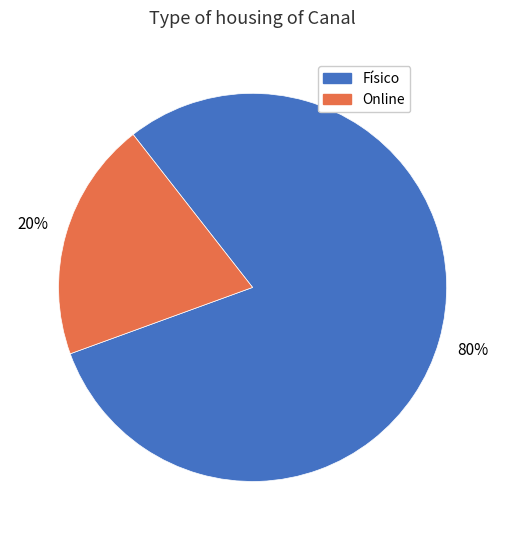

Which category has the biggest portion of the pie?

Físico